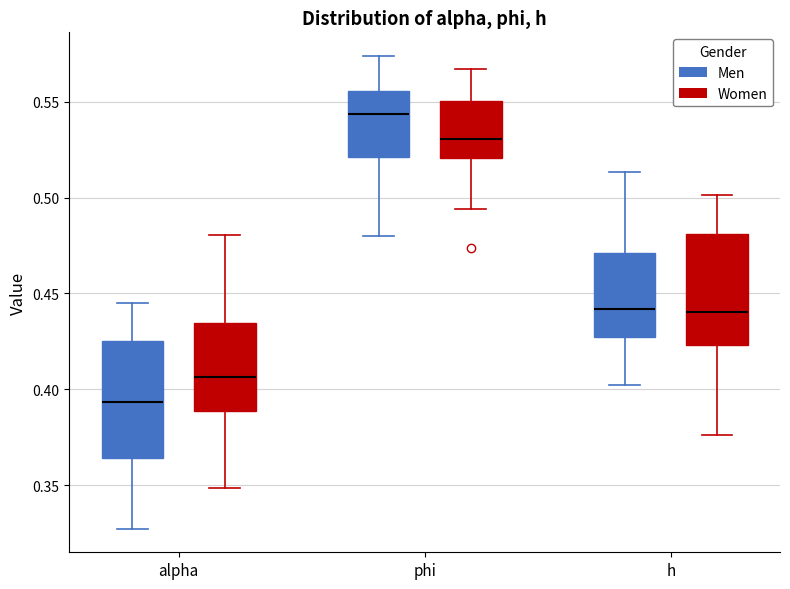

Where is the upper edge of the box for alpha (Women) on the y-axis? The values are not printed on the chart, so give them approximately, as read against the axis.

0.435